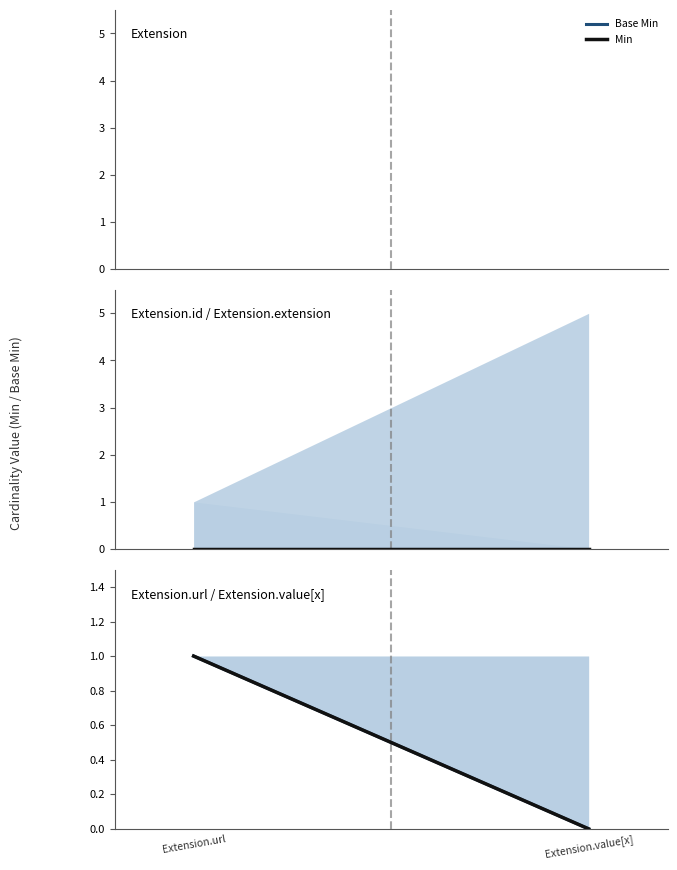

At which label does Base Min reach its peak?

Extension.url